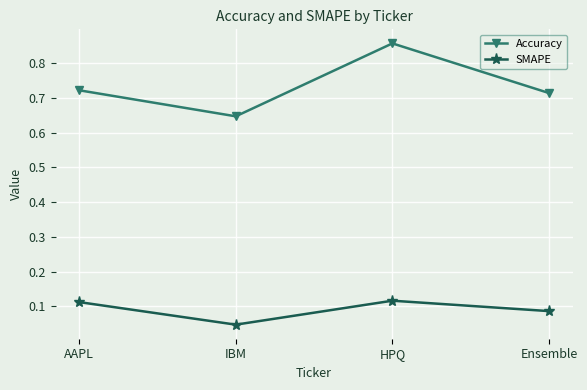

Does the chart display data point markers on the line(s)?

Yes